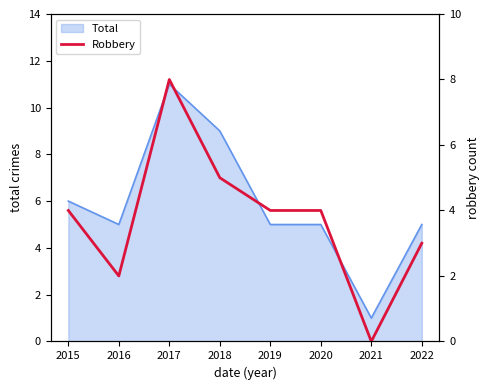

List the labels in order of value, smallest first.

2021, 2016, 2022, 2015, 2019, 2020, 2018, 2017